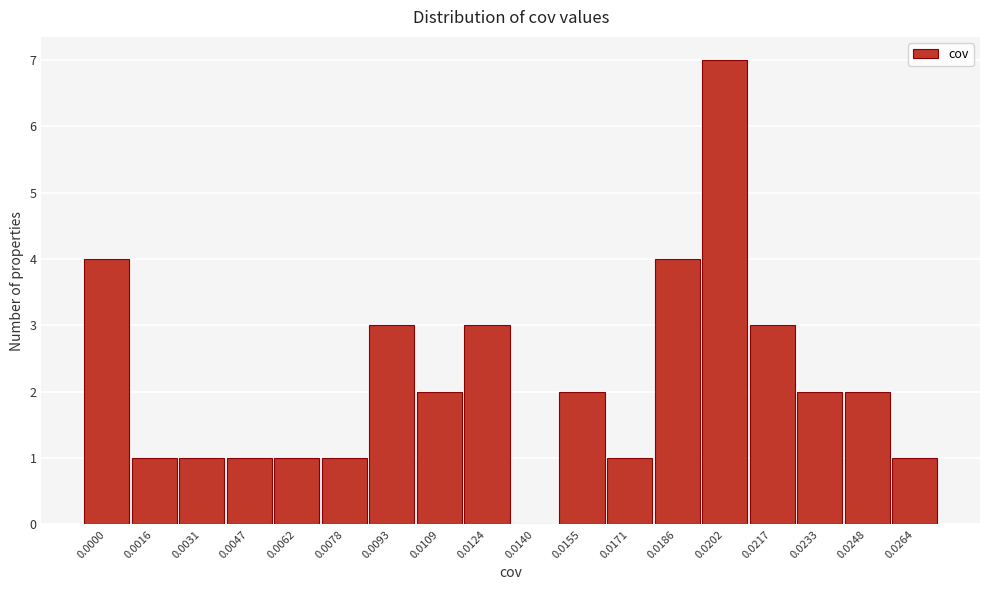

Reading left to right, what are all the values shown in this chart?

0.0000=4	0.0016=1	0.0031=1	0.0047=1	0.0062=1	0.0078=1	0.0093=3	0.0109=2	0.0124=3	0.0140=0	0.0155=2	0.0171=1	0.0186=4	0.0202=7	0.0217=3	0.0233=2	0.0248=2	0.0264=1